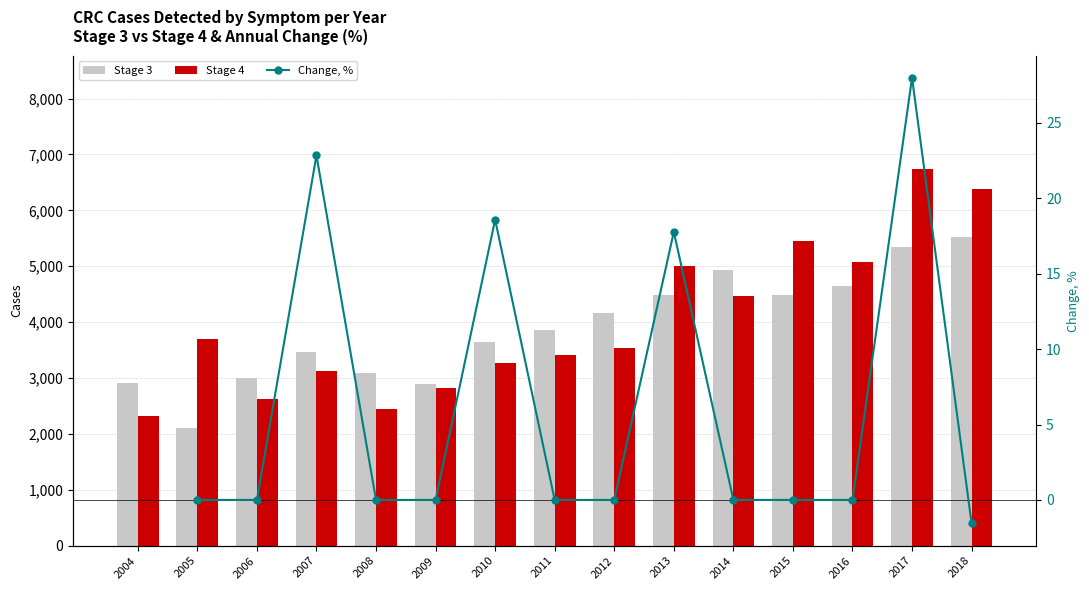

Which series has the largest total across all categories?

CRC stage 4